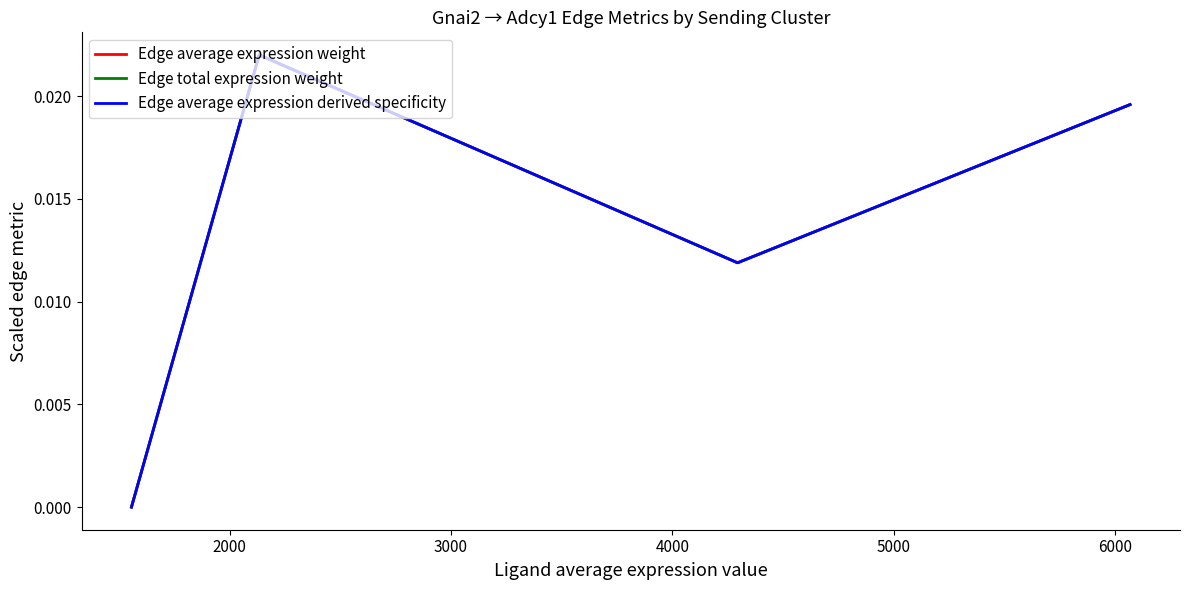

What is the sum of all Edge average expression derived specificity values?

0.1